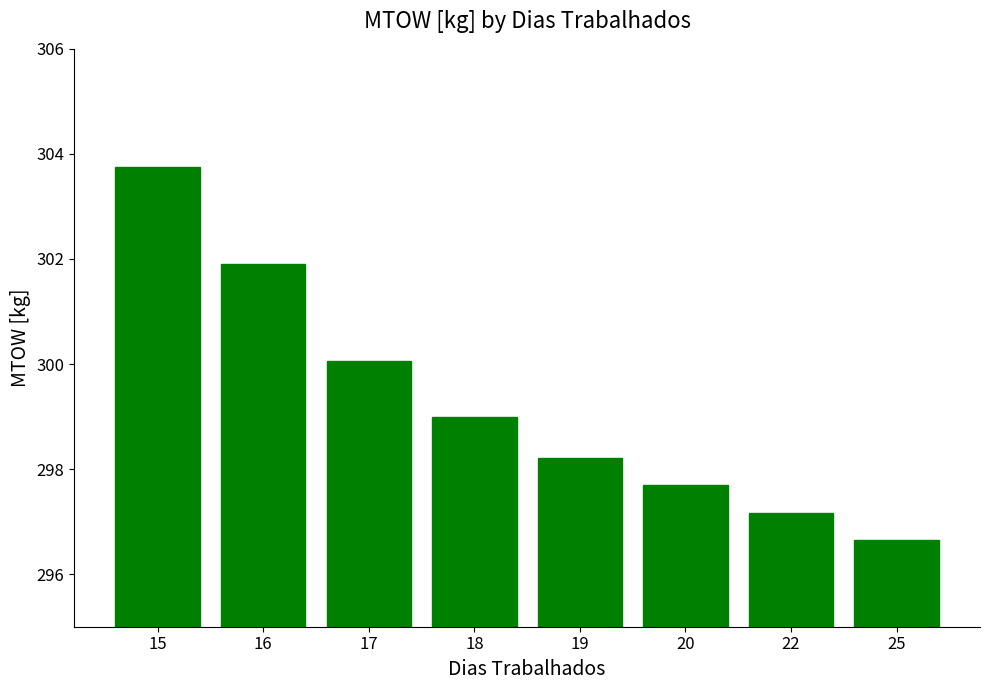

What is the difference between the values at 20 and 22?

0.5